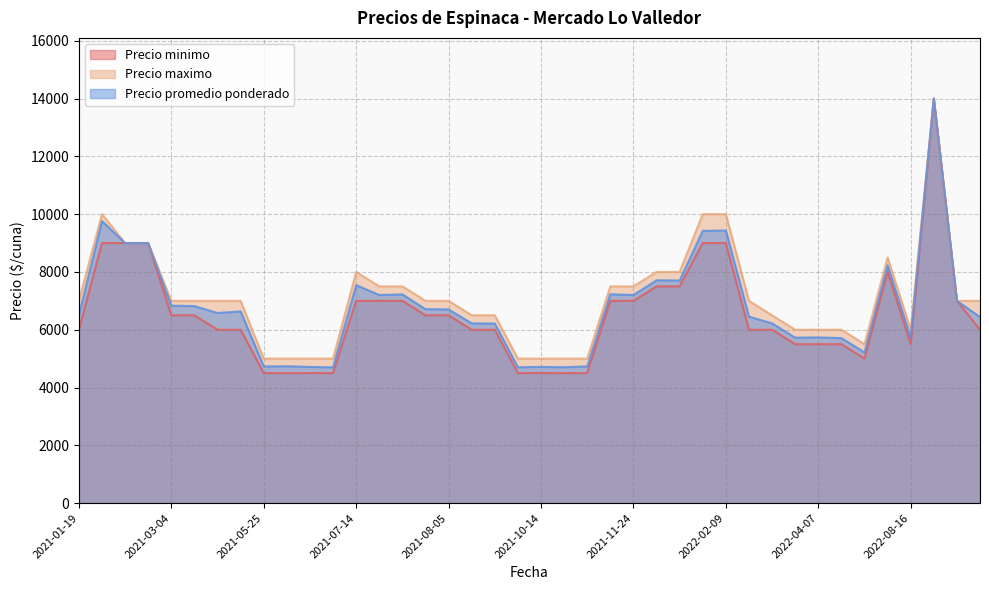

The Precio minimo series shows 7528 at 2021-05-25. True or false?

False